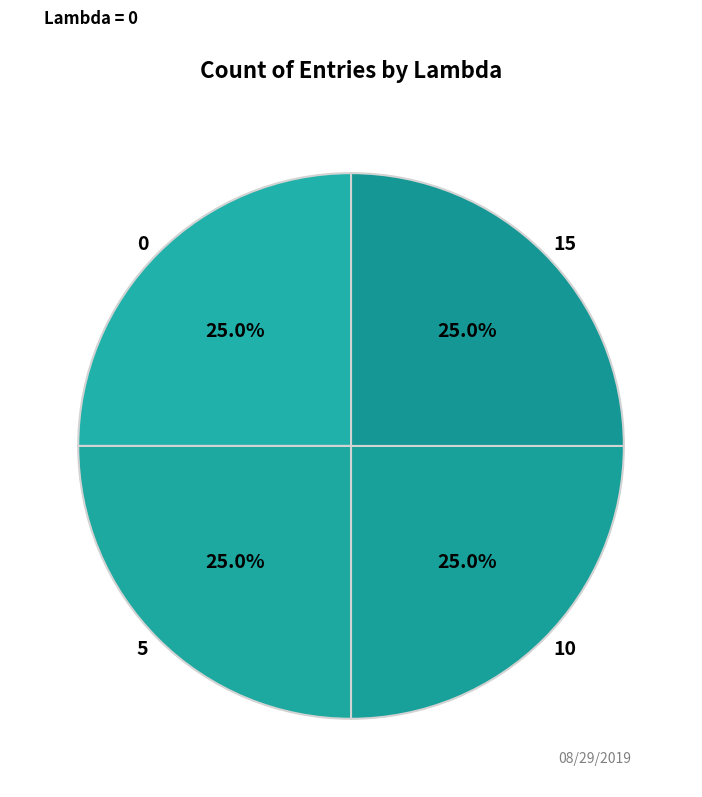

Approximately how many times larger is the value at 15 compared to 5?

1.0